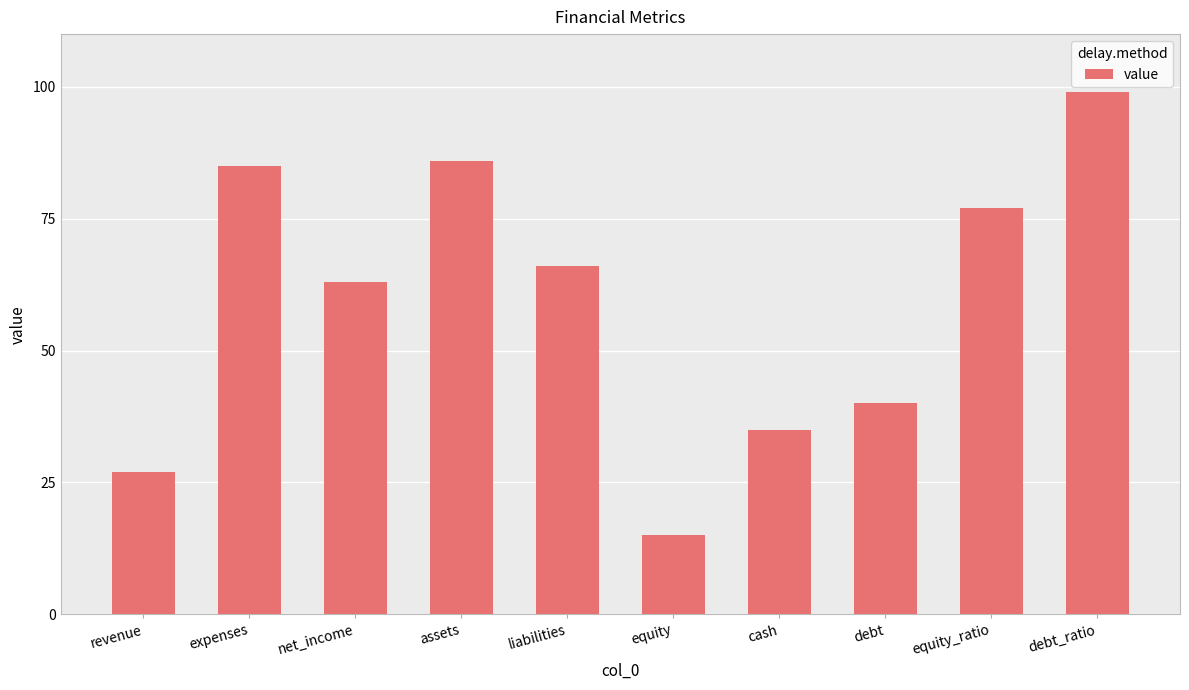

At which category does the chart reach its peak across all series?

debt_ratio